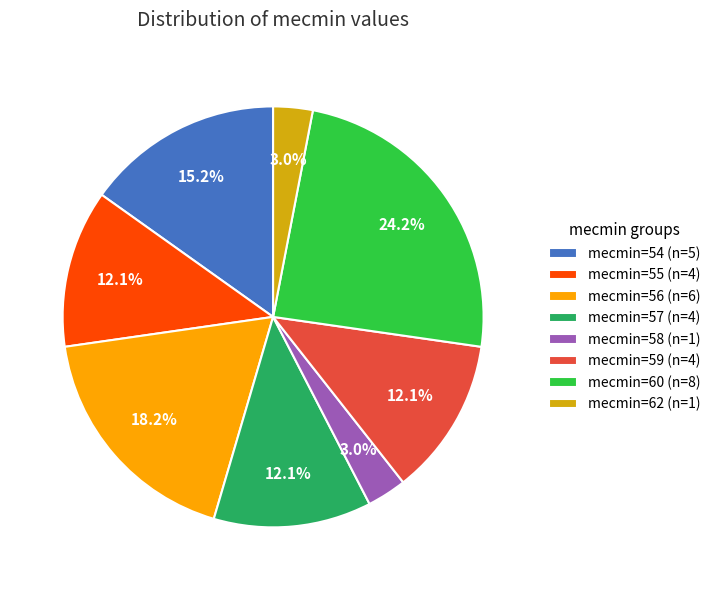

Is the sum of mecmin=56 (n=6) and mecmin=59 (n=4) greater than half?

No